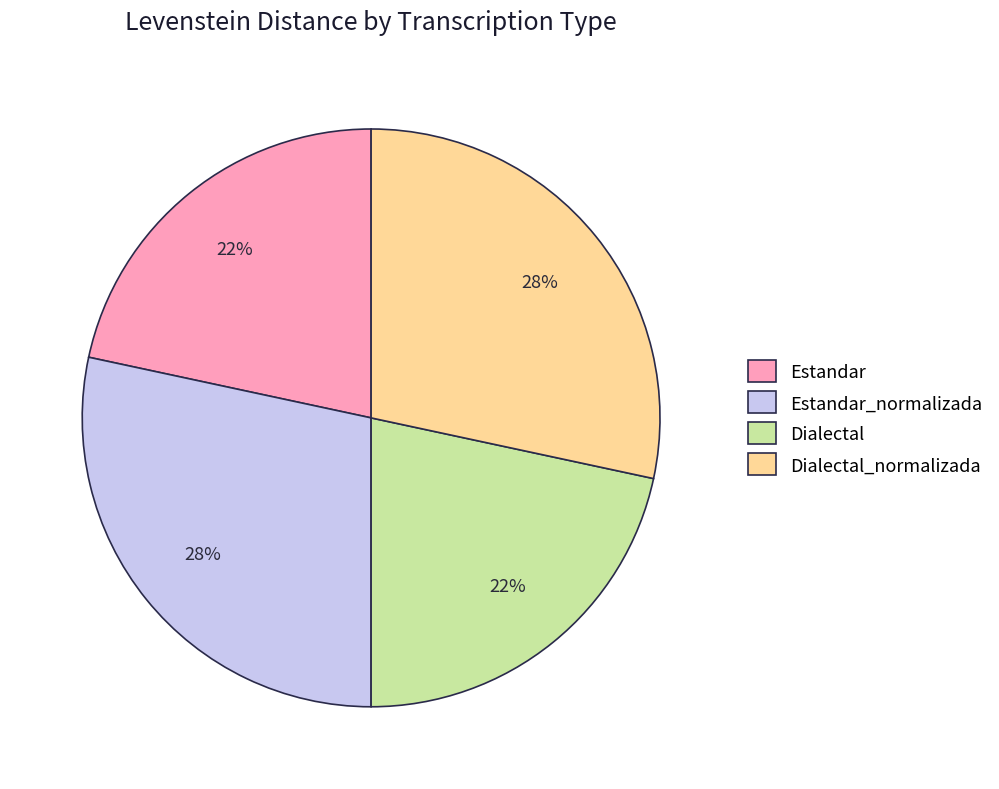

True or false: Estandar accounts for 16% of the total.

False